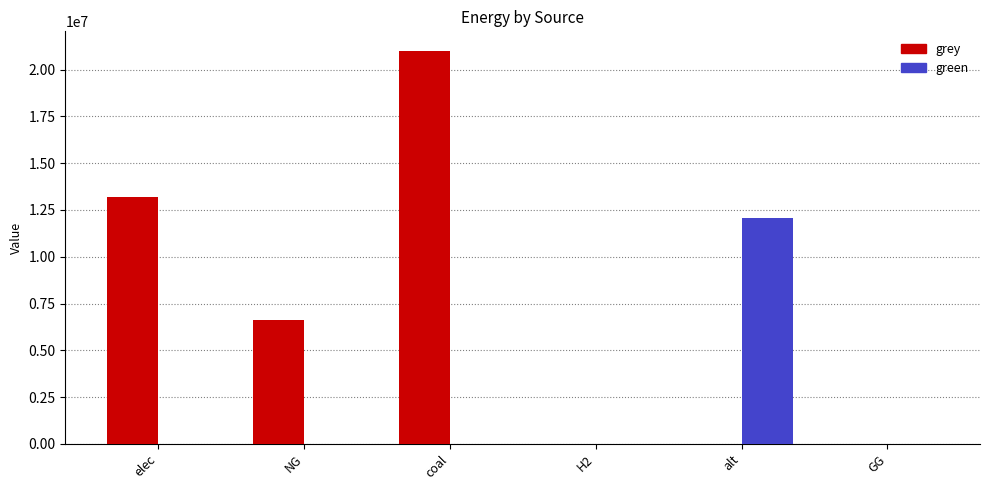

What is the greatest value displayed?

21000052.8